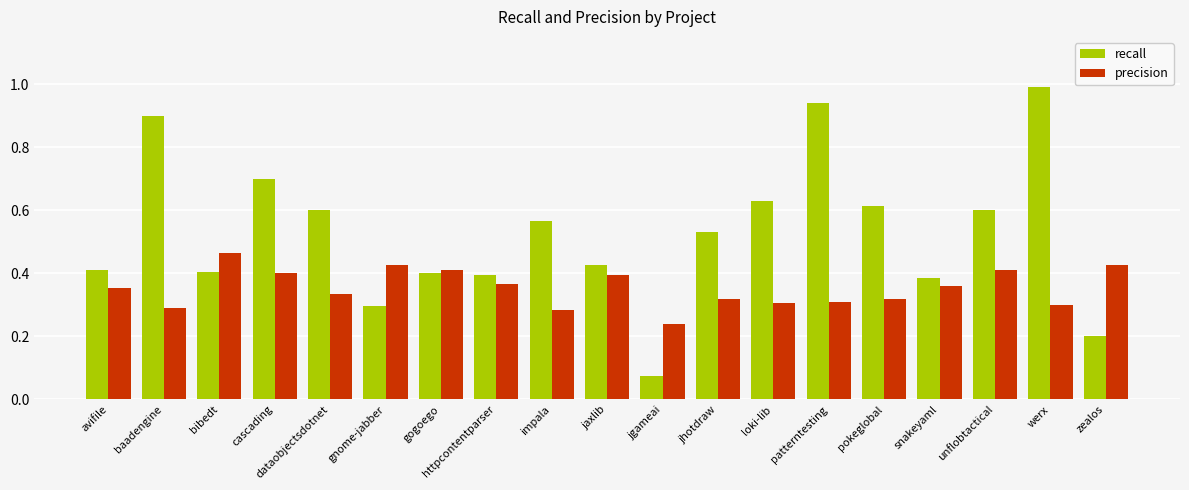

Which series has the widest spread of values?

recall